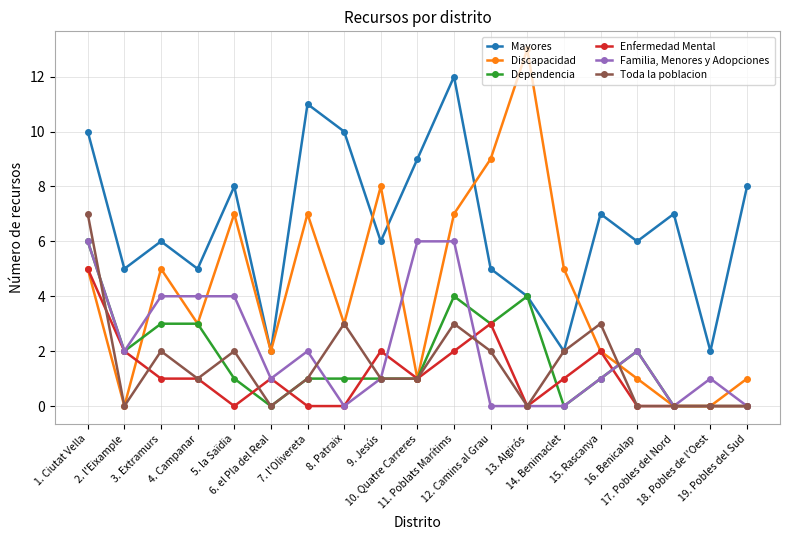

What is the average value of the Toda la poblacion series?

1